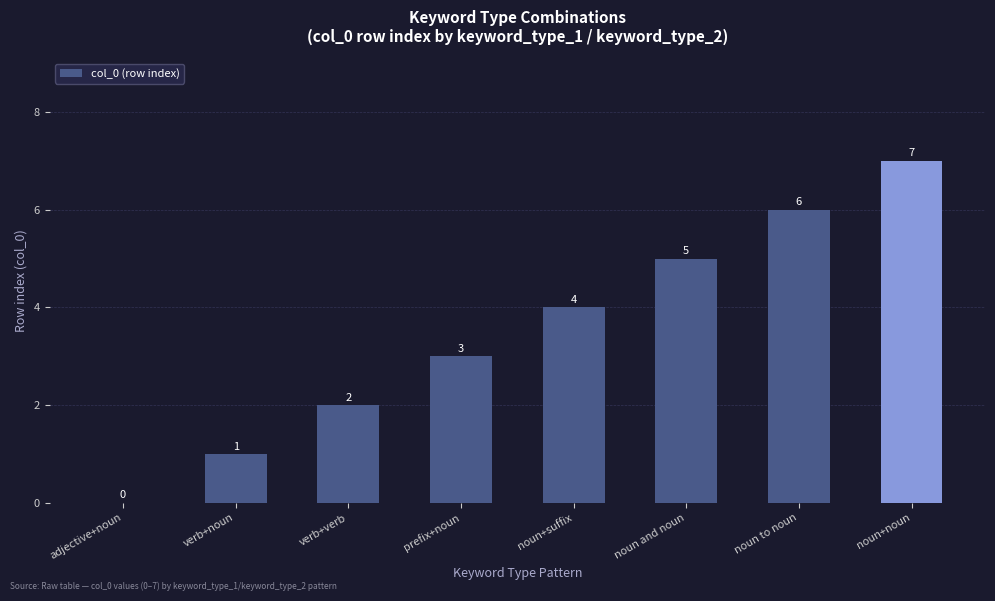

What is the approximate value at prefix+noun?

3